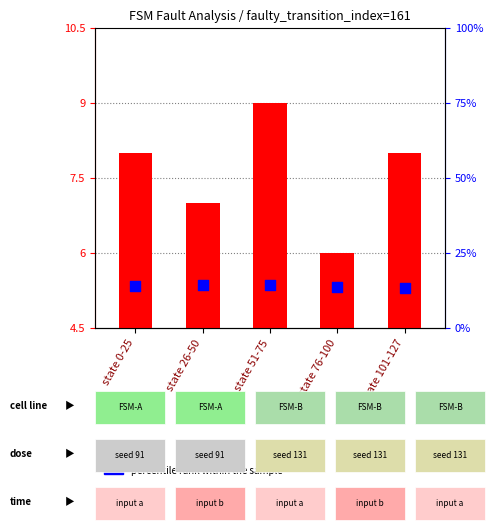

What is the total value across all series at state 26-50?

21.3